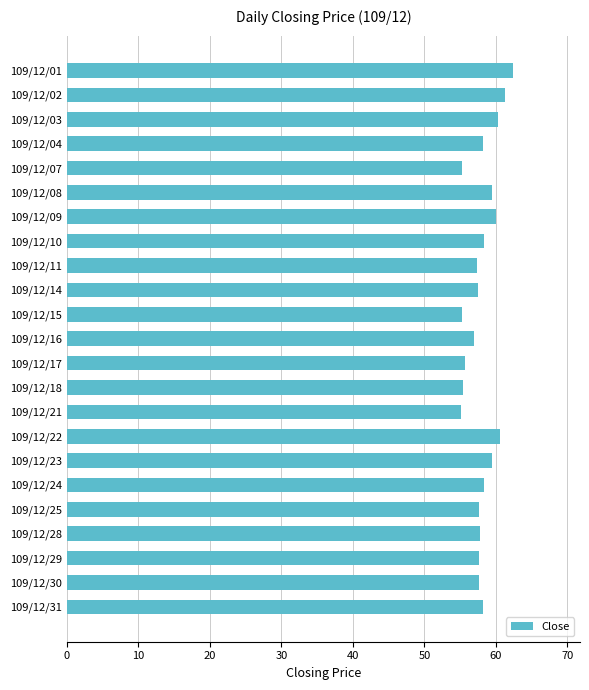

What is the difference between the maximum and minimum values?

7.3